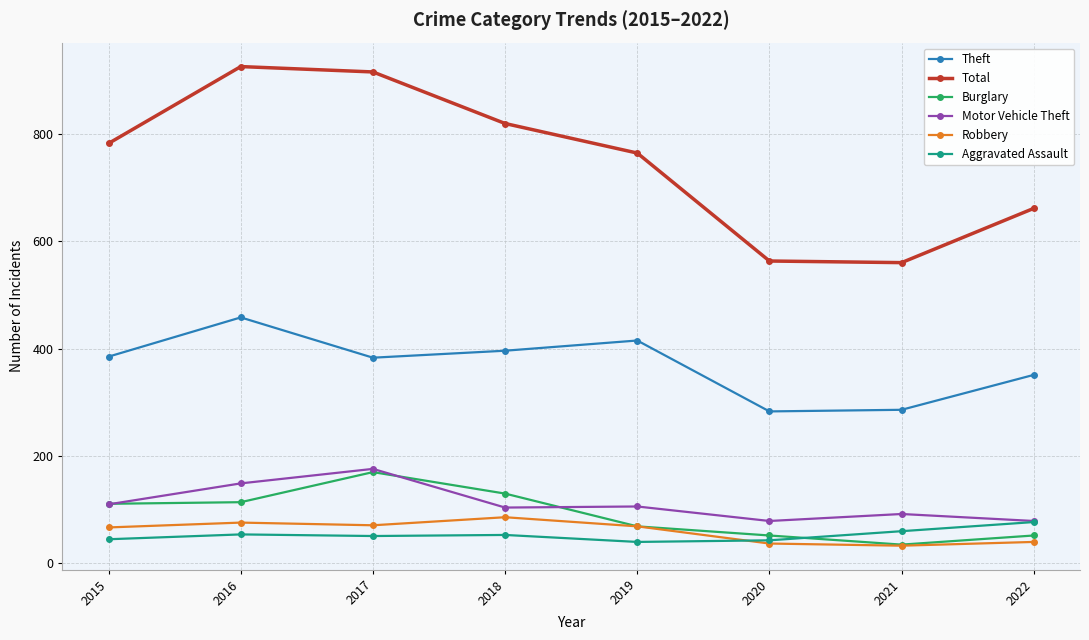

What is the value of the Motor Vehicle Theft point at the 1st from the left?

110